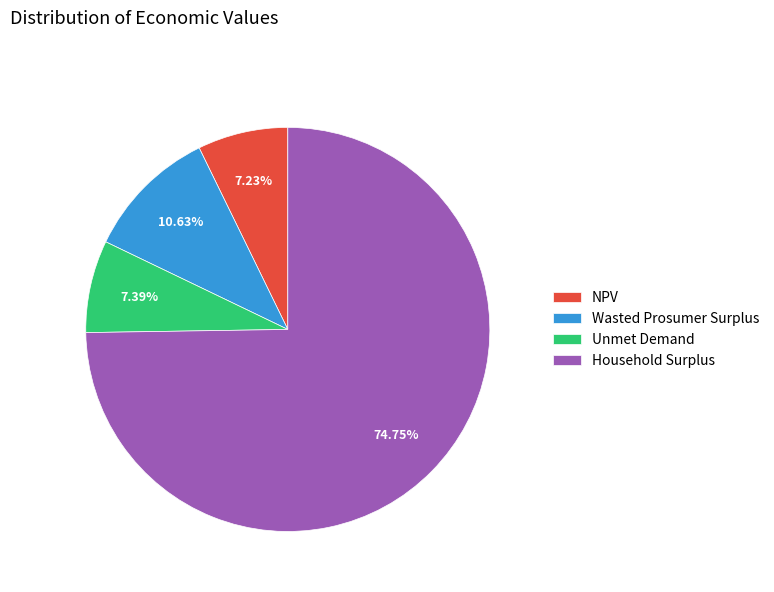

To the nearest percent, what is the average slice percentage?

25%